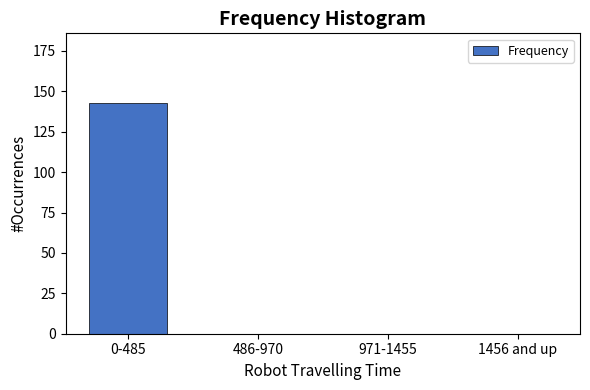

Reading right to left, list all the values displayed in this chart.

1456 and up=0	971-1455=0	486-970=0	0-485=143